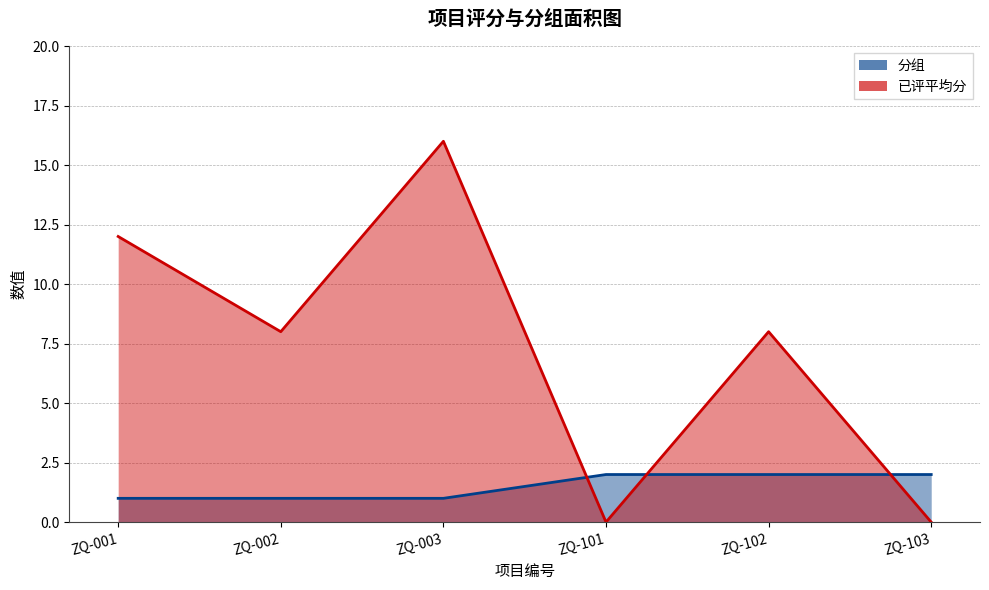

Between ZQ-101 and ZQ-103, which is larger?

ZQ-101